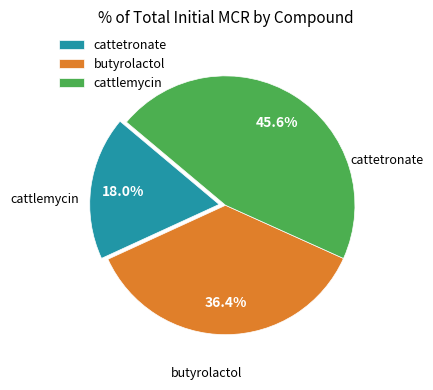

To the nearest percent, what is the combined percentage of butyrolactol and cattetronate?

54%